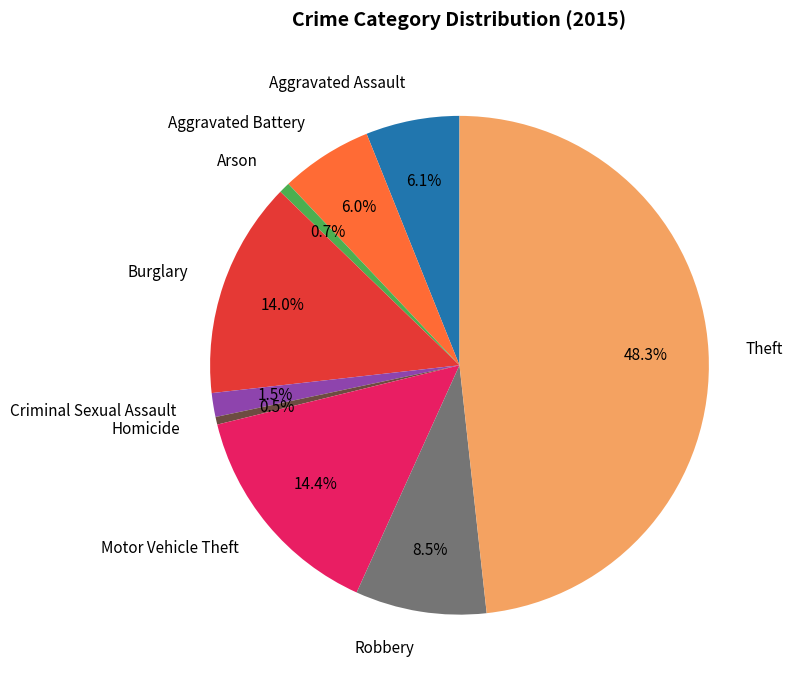

True or false: Burglary accounts for 23% of the total.

False